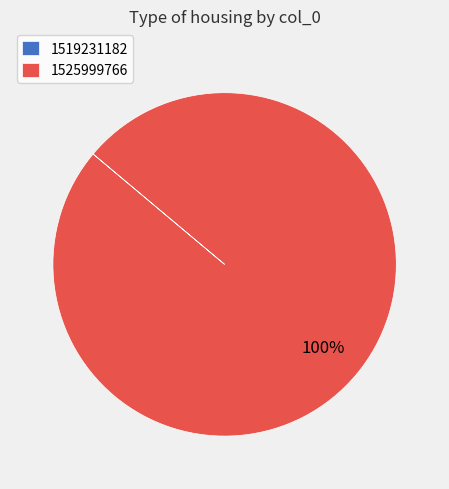

The 1525999766 slice represents 100% of the pie. True or false?

True